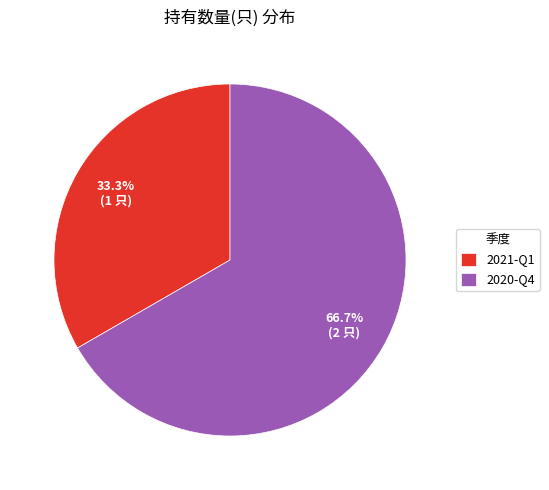

To the nearest percent, what portion does 2021-Q1 represent?

33%